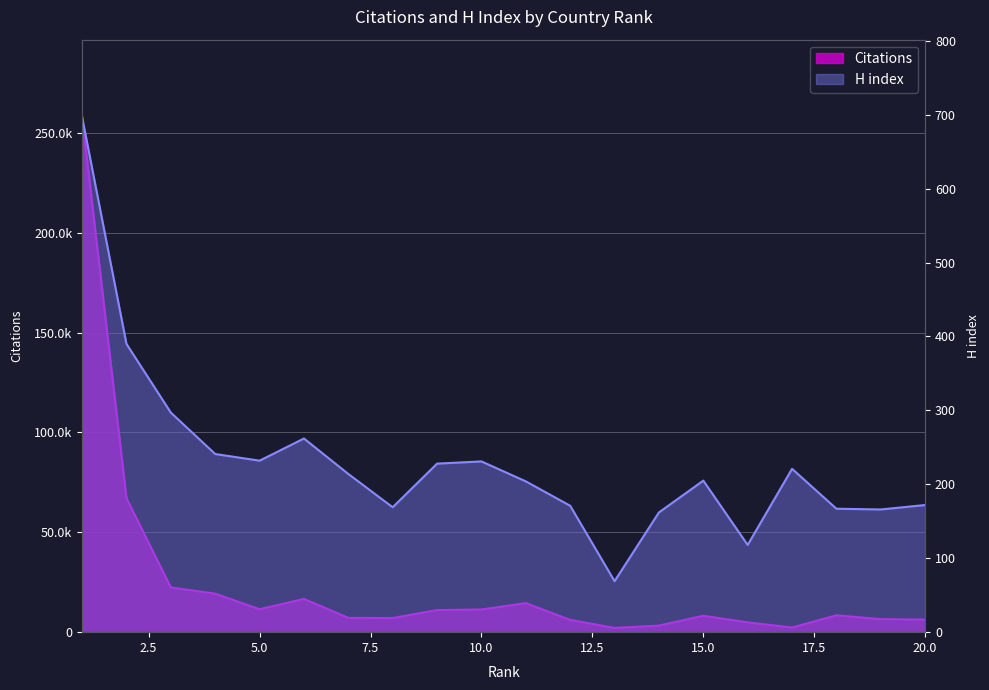

What is the spread (max minus min) of values at 15?

7992